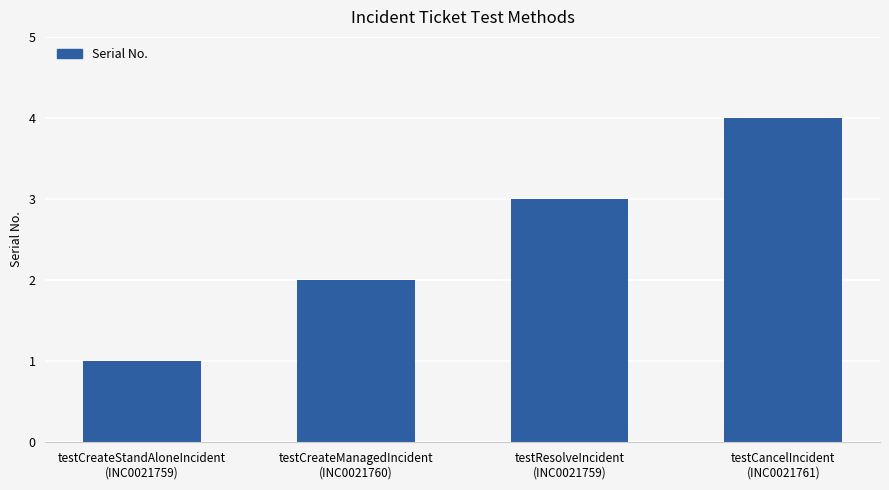

Read the value at testCreateStandAloneIncident
(INC0021759).

1